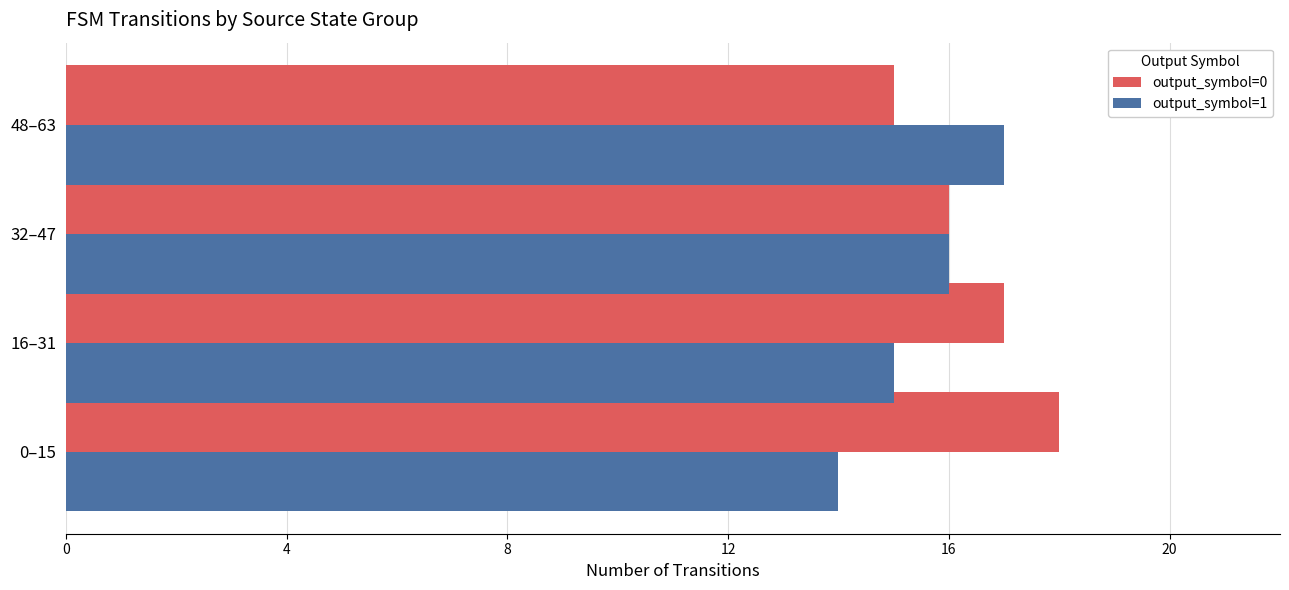

At which category does the chart reach its minimum across all series?

0–15